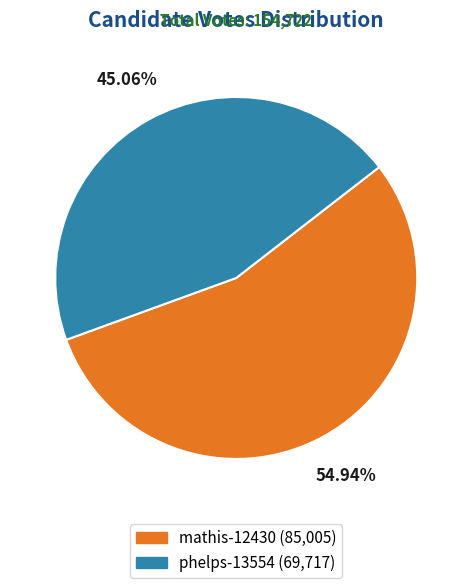

Does any single category account for the majority?

Yes